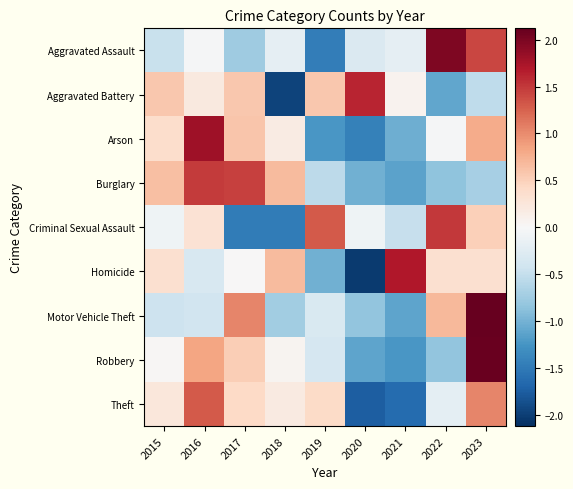

Rank the series by their maximum value, from lowest to highest.

Theft, Burglary, Criminal Sexual Assault, Aggravated Battery, Homicide, Arson, Aggravated Assault, Robbery, Motor Vehicle Theft